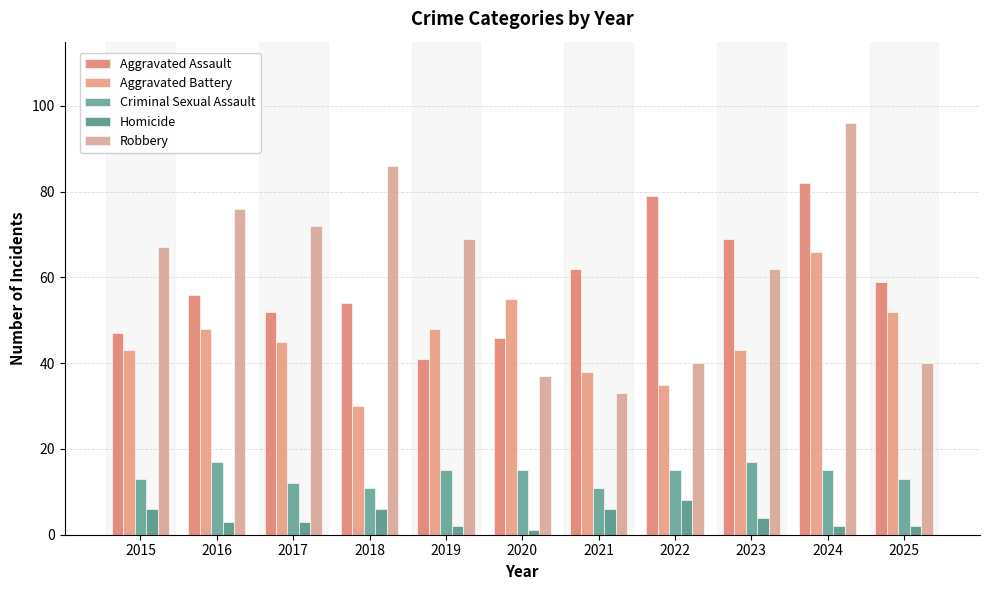

What is the sum of the Aggravated Assault values at 2025 and 2015?

106